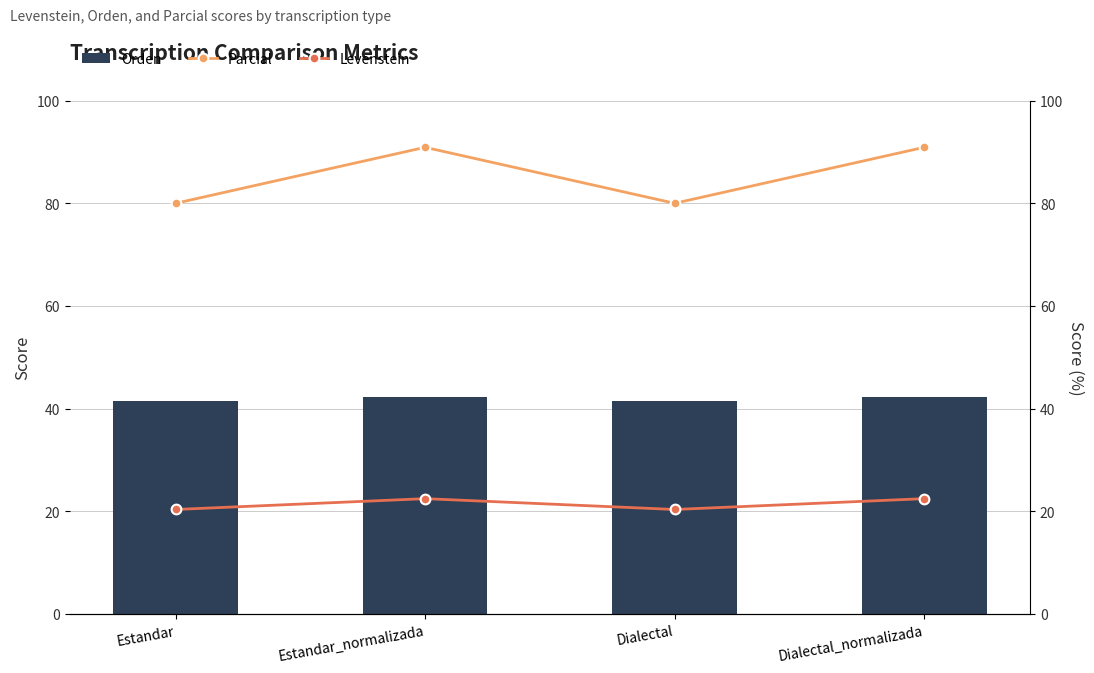

How many groups of bars are there?

4